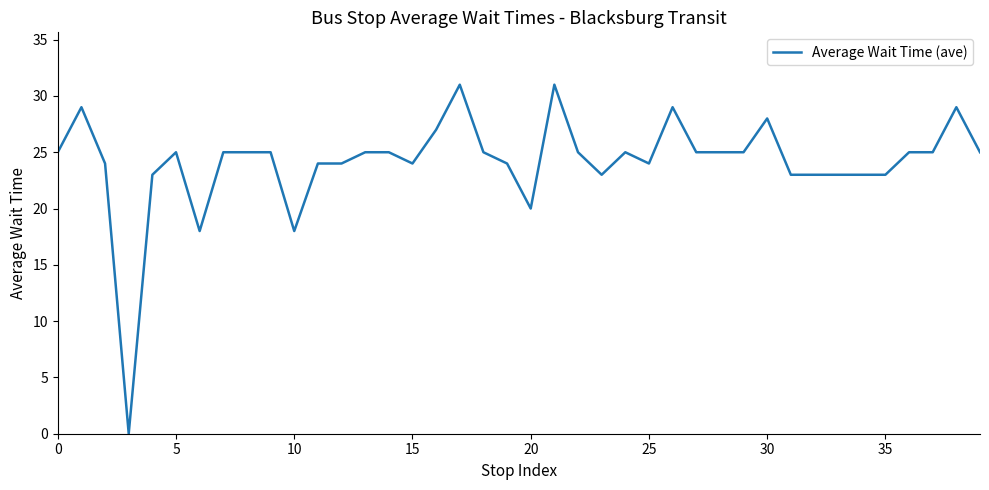

What is the greatest value displayed?

31